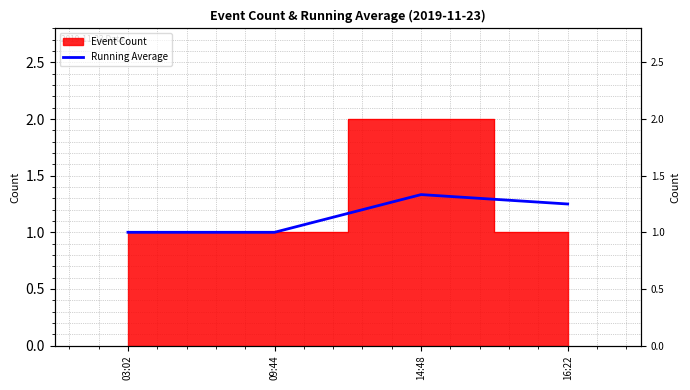

What is the average value?

1.1